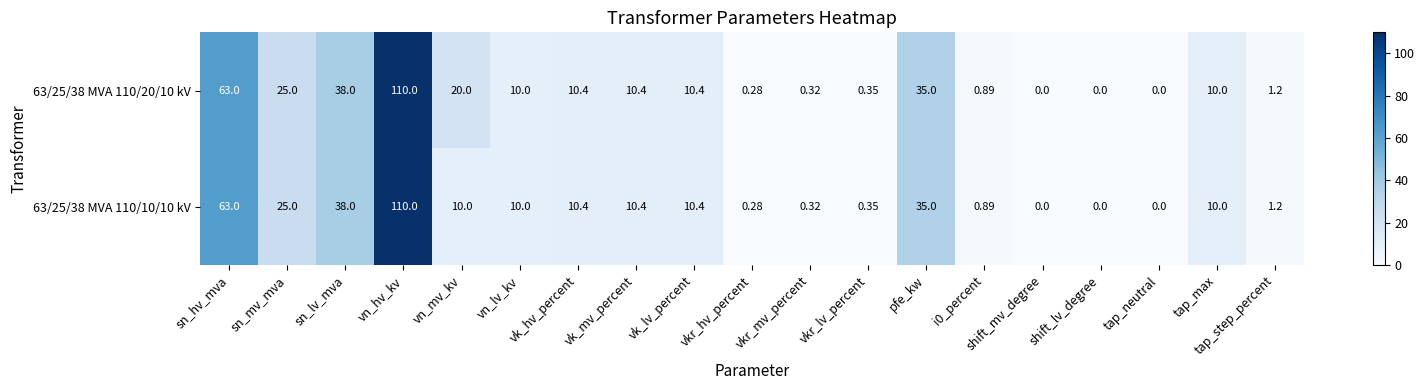

At which category is the sum across all series the highest?

vn_hv_kv